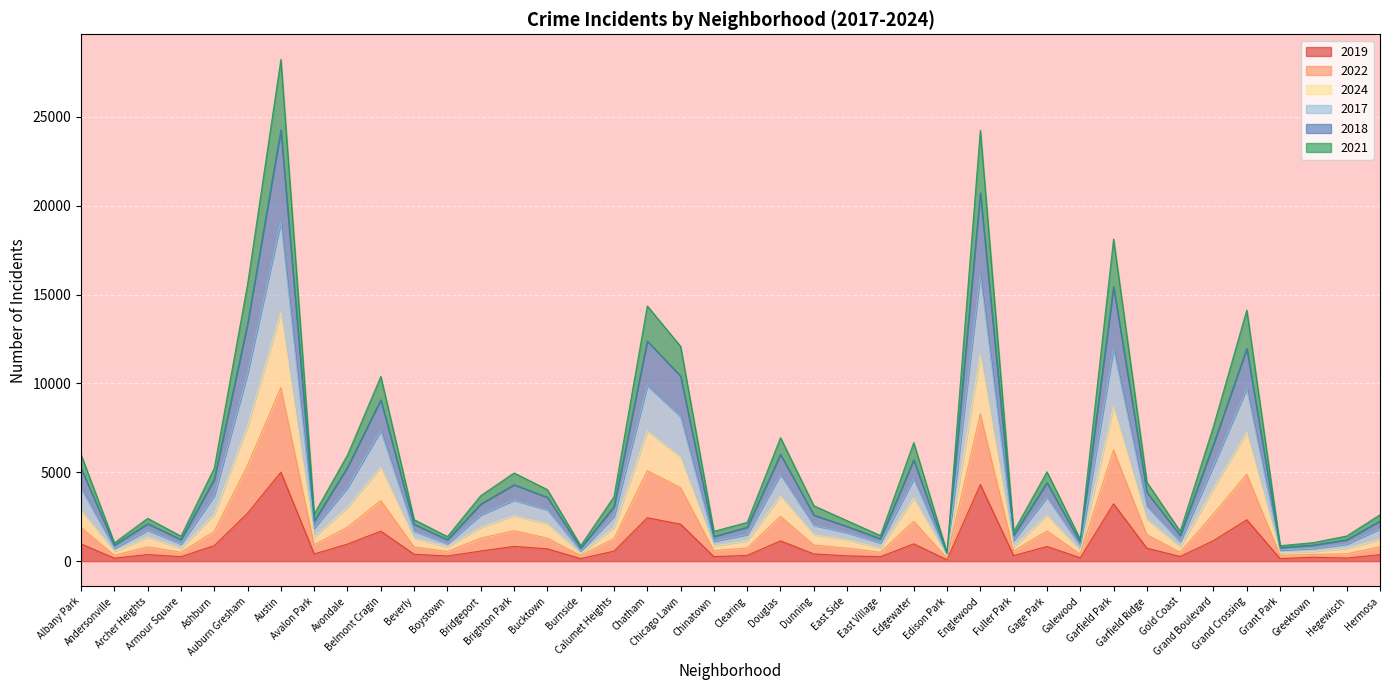

At which label is 2017 closest to 12347?

Chatham